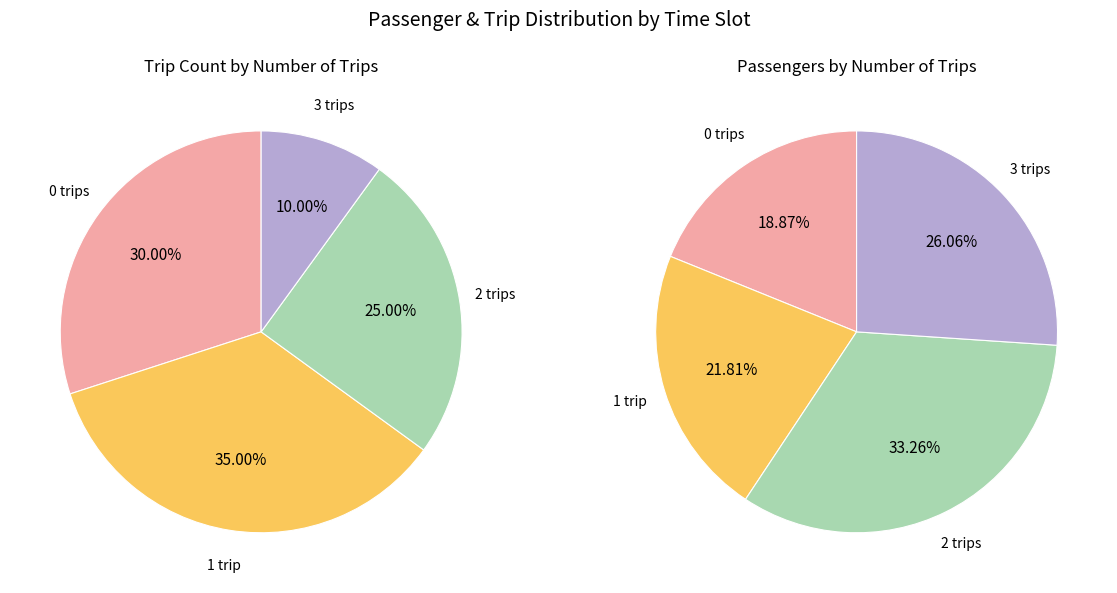

Does 00:00:01-05:00:00 represent more than half of the total?

No